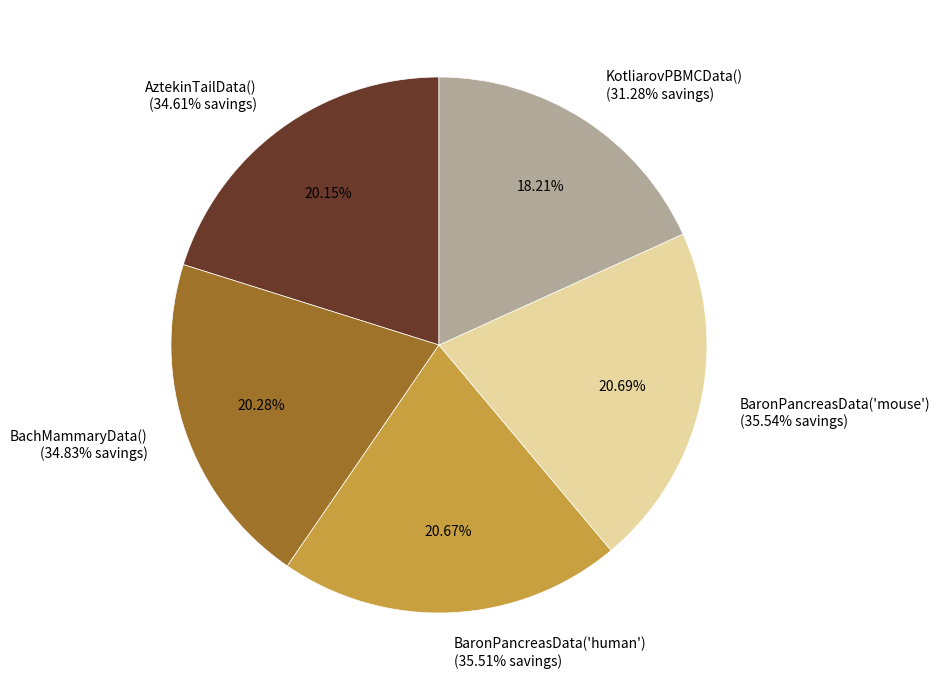

To the nearest percent, what portion does BaronPancreasData('mouse')
(35.54% savings) represent?

21%